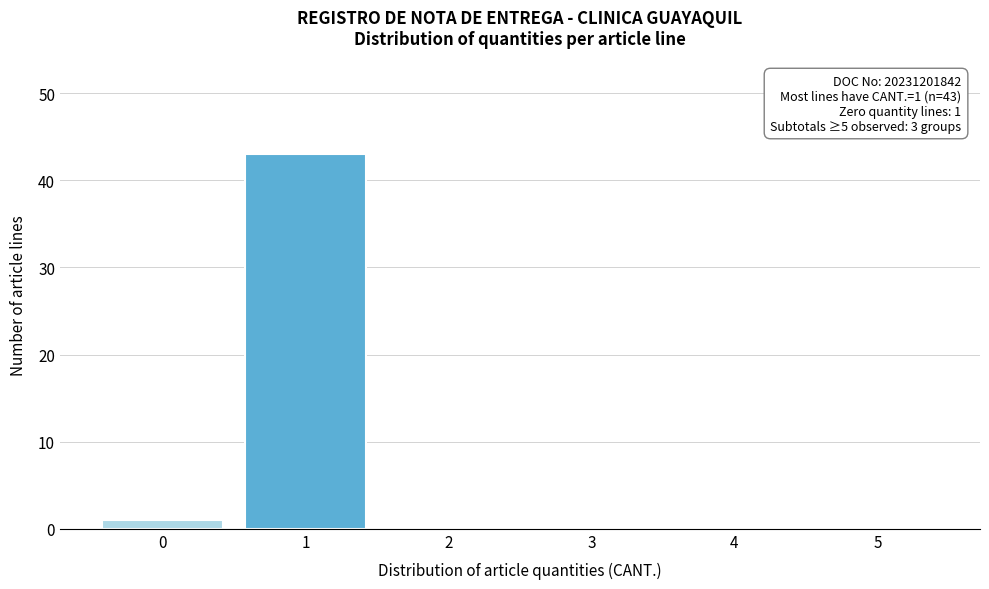

Which range on the x-axis has the tallest bar?

0.5 to 1.5